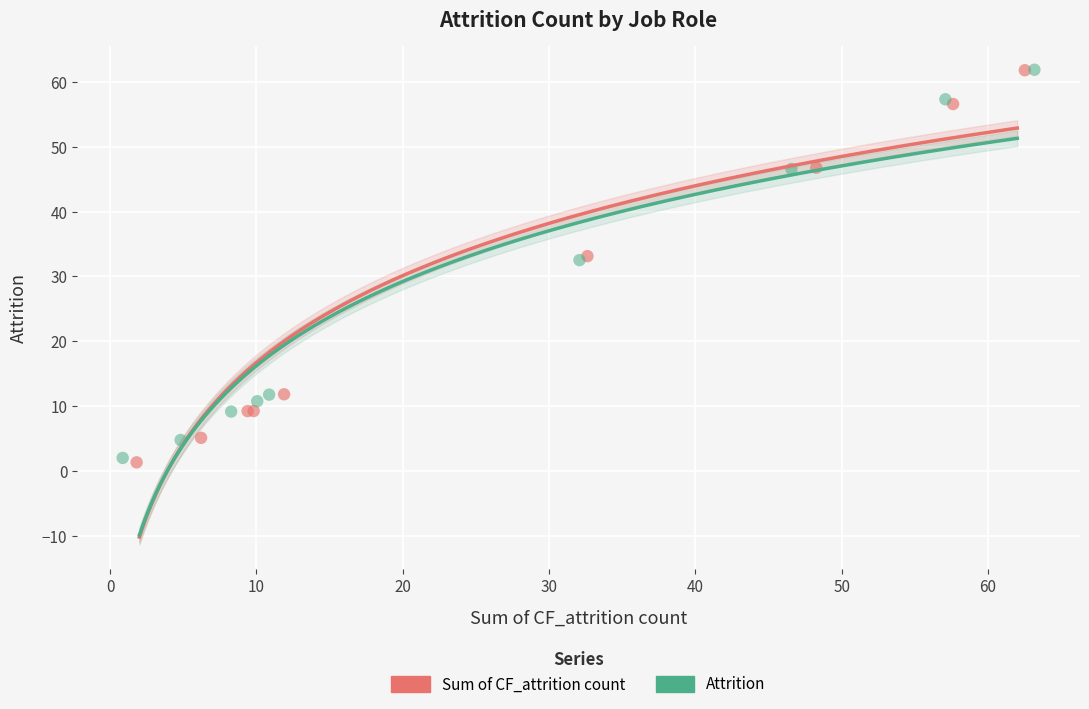

Which series has the widest spread of Y values?

Sum of CF_attrition count